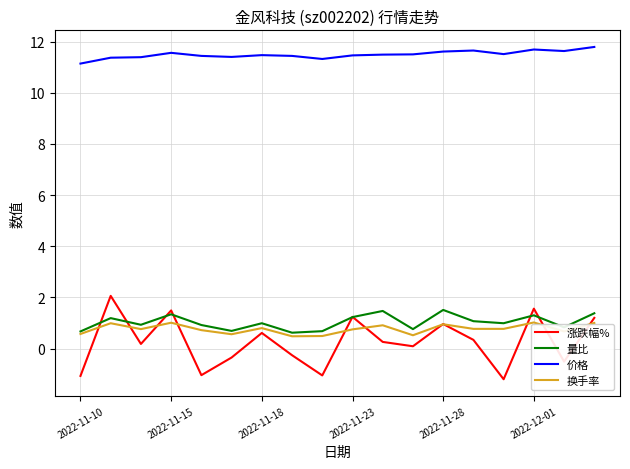

True or false: 量比 and 涨跌幅% cross at least once.

True